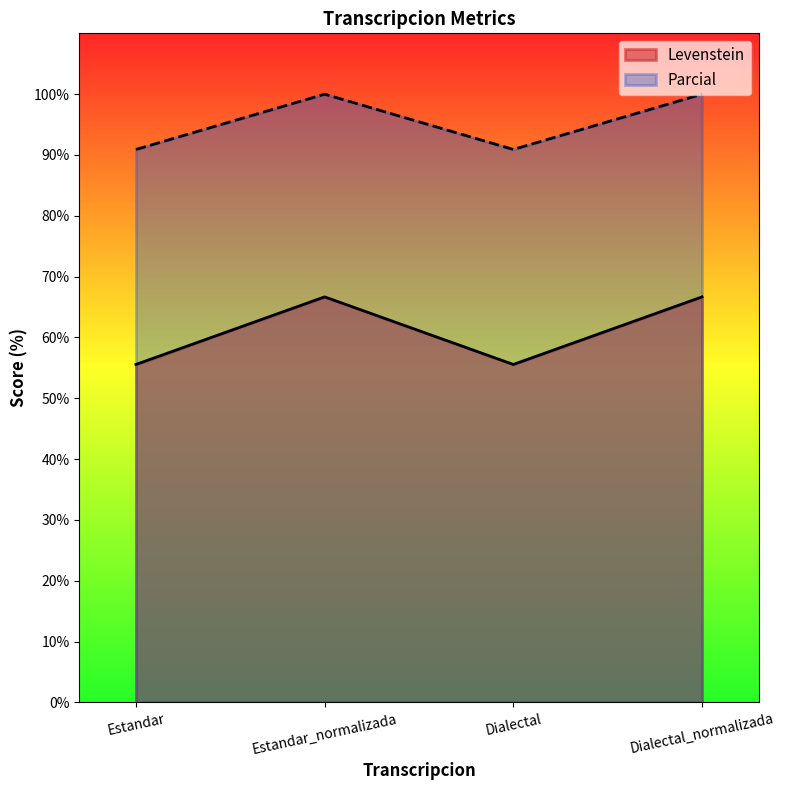

What is the difference between the maximum and minimum values in the Parcial series?

9.1